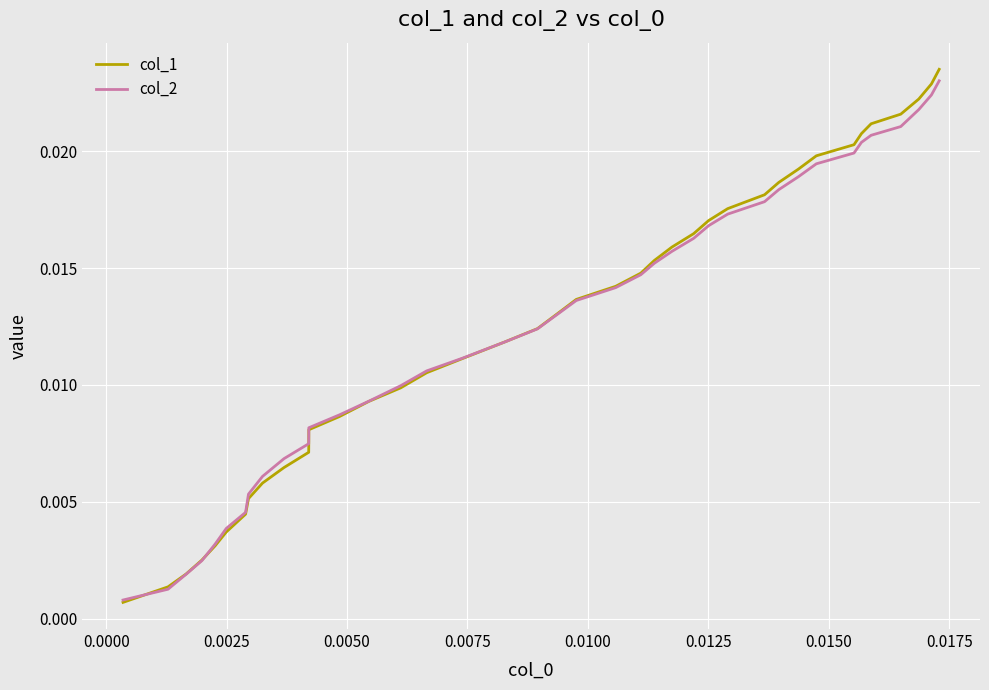

Does the chart have visible grid lines?

Yes